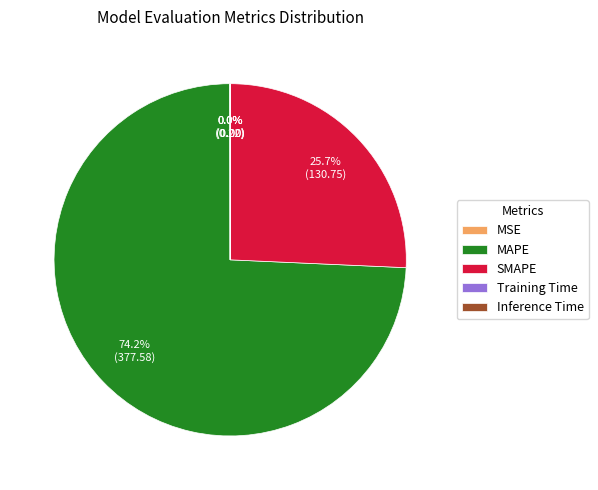

What is the largest slice in the pie chart?

MAPE